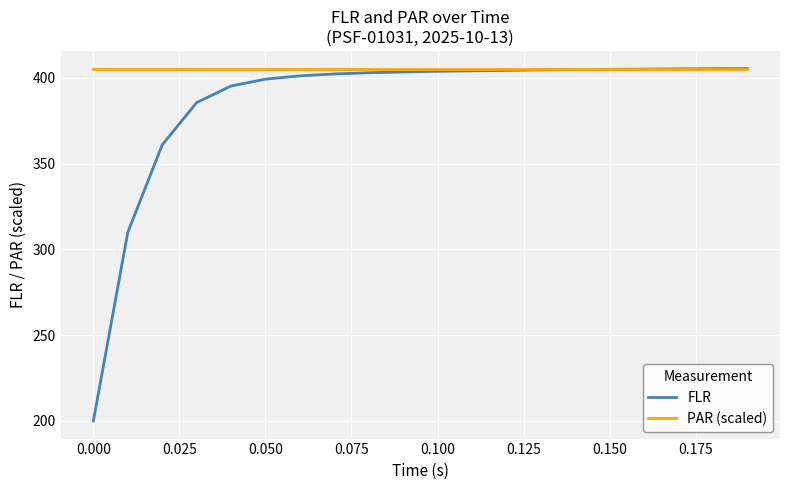

Which series has the largest range (max minus min)?

FLR